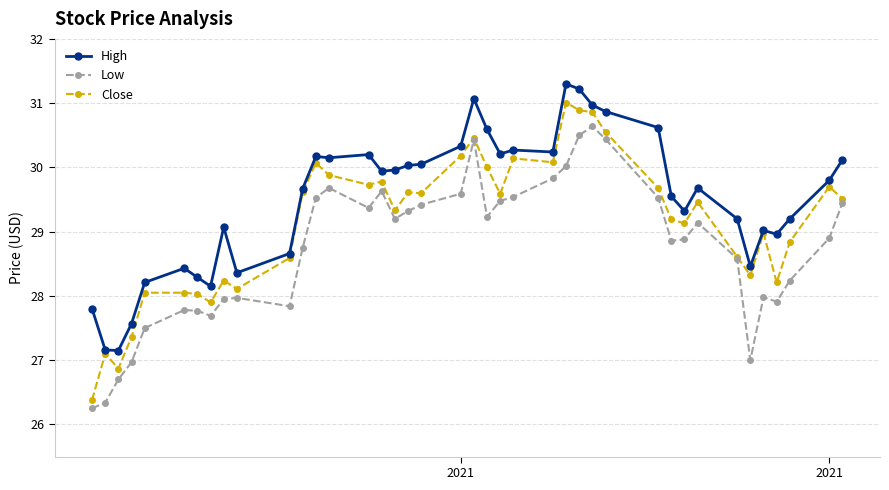

True or false: High and Low cross at least once.

False